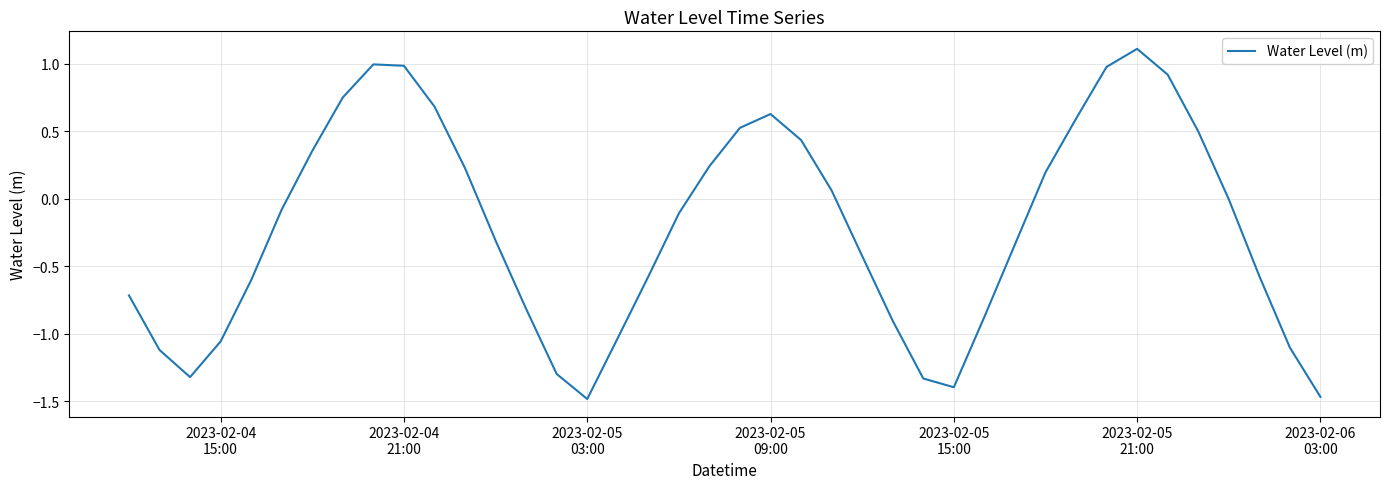

What is the difference between the maximum and minimum values?

2.6